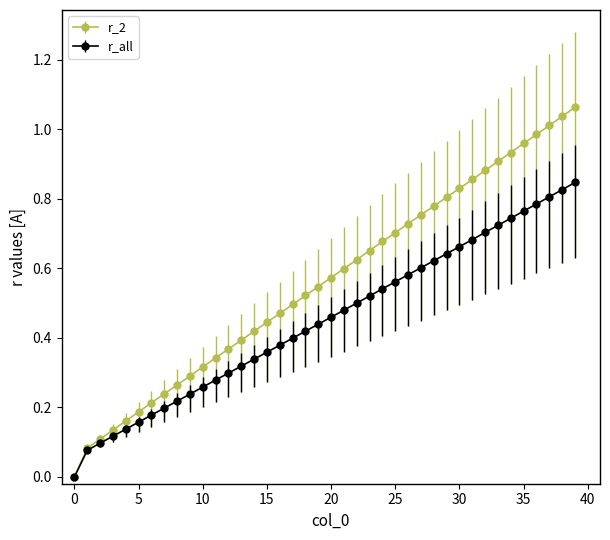

What are all the series names shown in the legend?

r_2, r_all